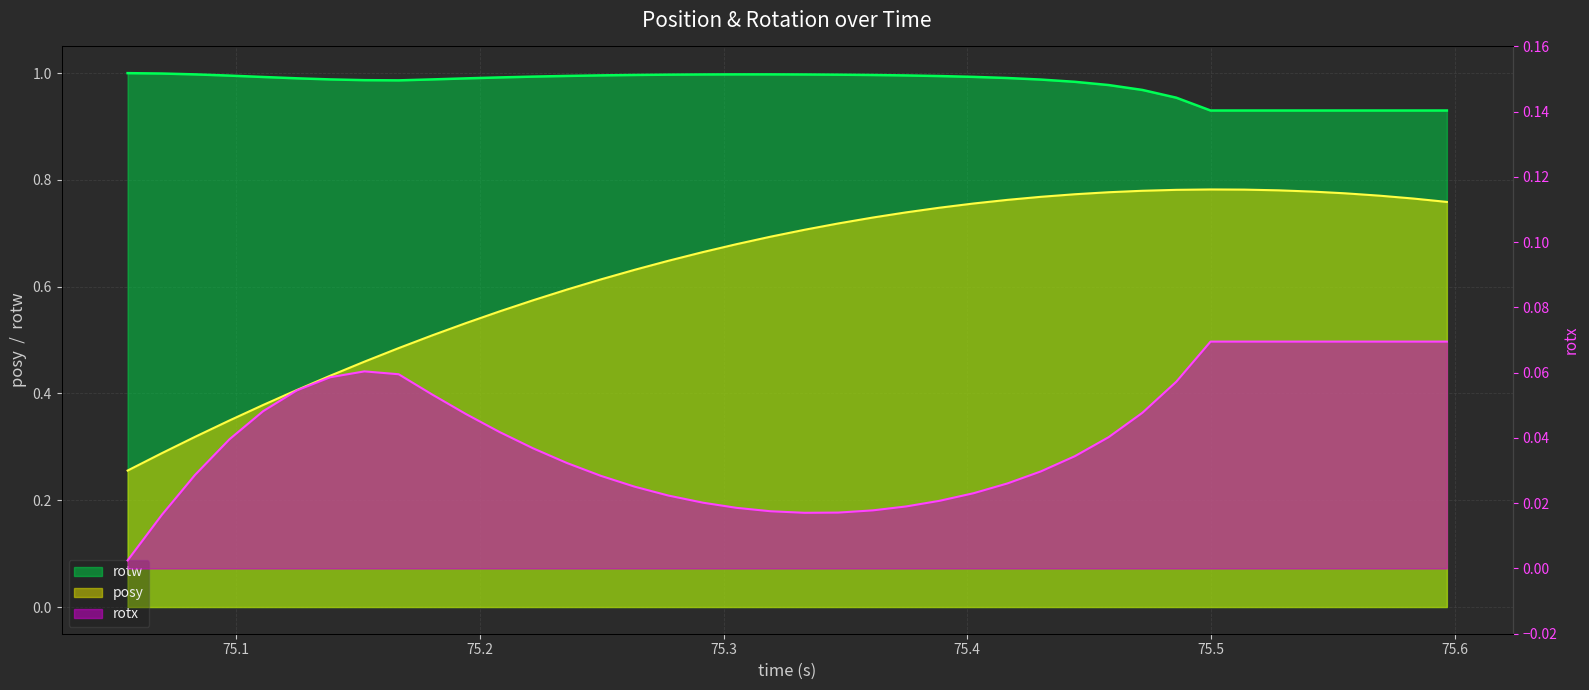

Reading right to left, transcribe all the data shown in this chart.

posy: 0.8	0.8	0.8	0.8	0.8	0.8	0.8	0.8	0.8	0.8	0.8	0.8	0.8	0.8	0.8	0.7	0.7	0.7	0.7	0.7	0.7	0.7	0.7	0.6	0.6	0.6	0.6	0.6	0.6	0.5	0.5	0.5	0.5	0.4	0.4	0.4	0.3	0.3	0.3	0.3
rotx: 0.1	0.1	0.1	0.1	0.1	0.1	0.1	0.1	0.1	0.0	0.0	0.0	0.0	0.0	0.0	0.0	0.0	0.0	0.0	0.0	0.0	0.0	0.0	0.0	0.0	0.0	0.0	0.0	0.0	0.0	0.1	0.1	0.1	0.1	0.1	0.0	0.0	0.0	0.0	0.0
rotw: 0.9	0.9	0.9	0.9	0.9	0.9	0.9	0.9	1.0	1.0	1.0	1.0	1.0	1.0	1.0	1.0	1.0	1.0	1.0	1.0	1.0	1.0	1.0	1.0	1.0	1.0	1.0	1.0	1.0	1.0	1.0	1.0	1.0	1.0	1.0	1.0	1.0	1.0	1.0	1.0